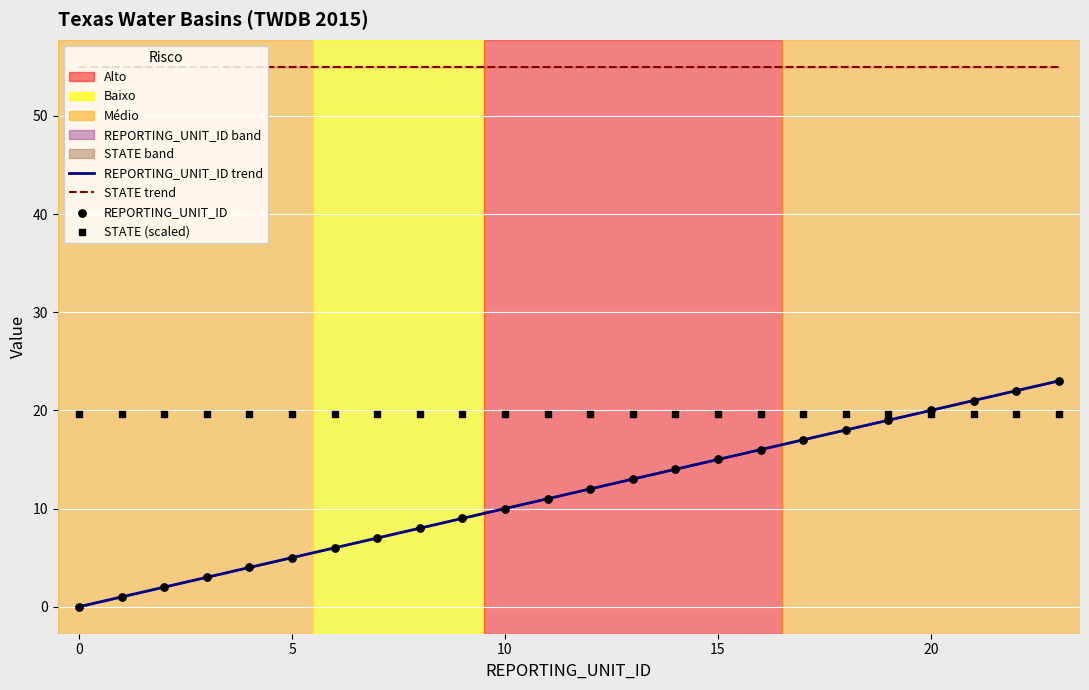

What is the change in value from 4 to 6?

+2